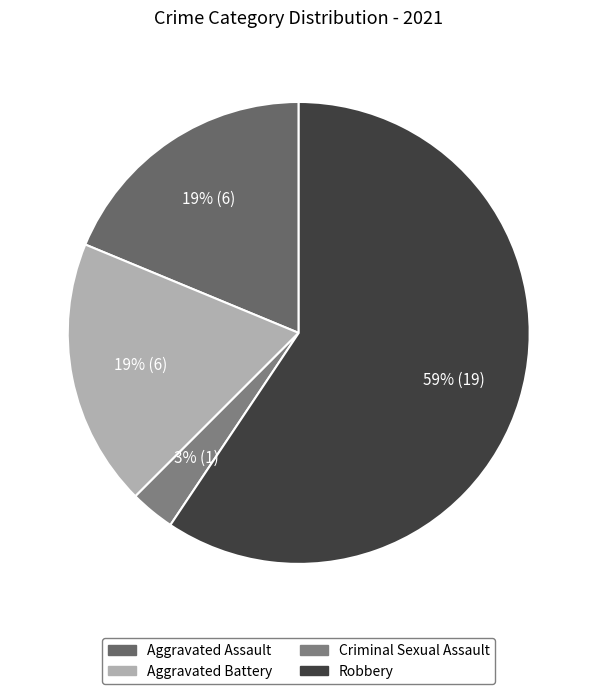

Is it true that Aggravated Assault is 25% of the pie?

False